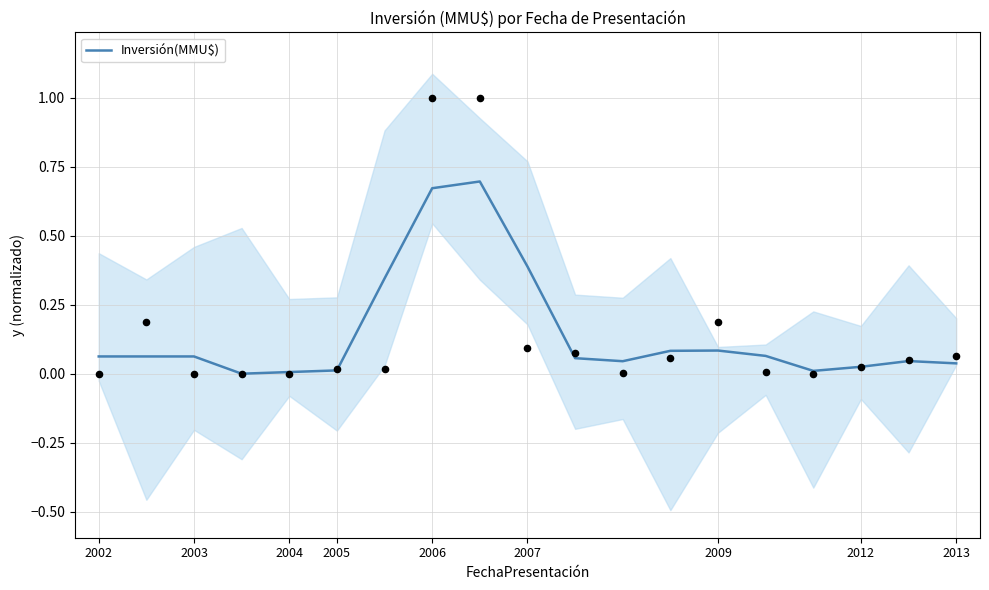

The Inversión(MMU$) series shows 0.0 at 2005. True or false?

True